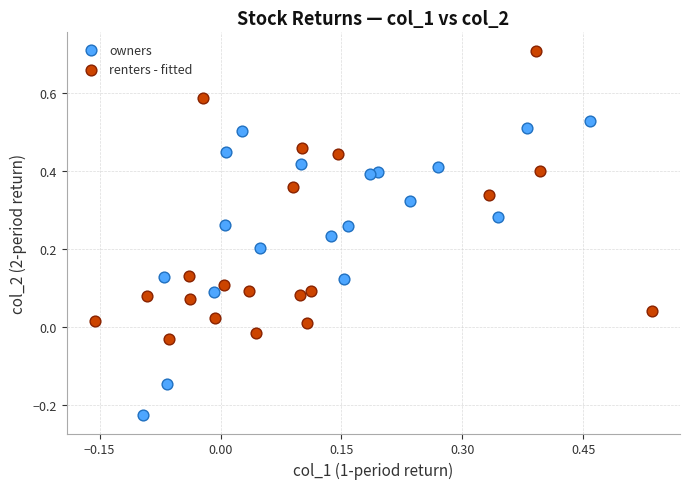

Which series reaches the maximum Y coordinate?

renters - fitted